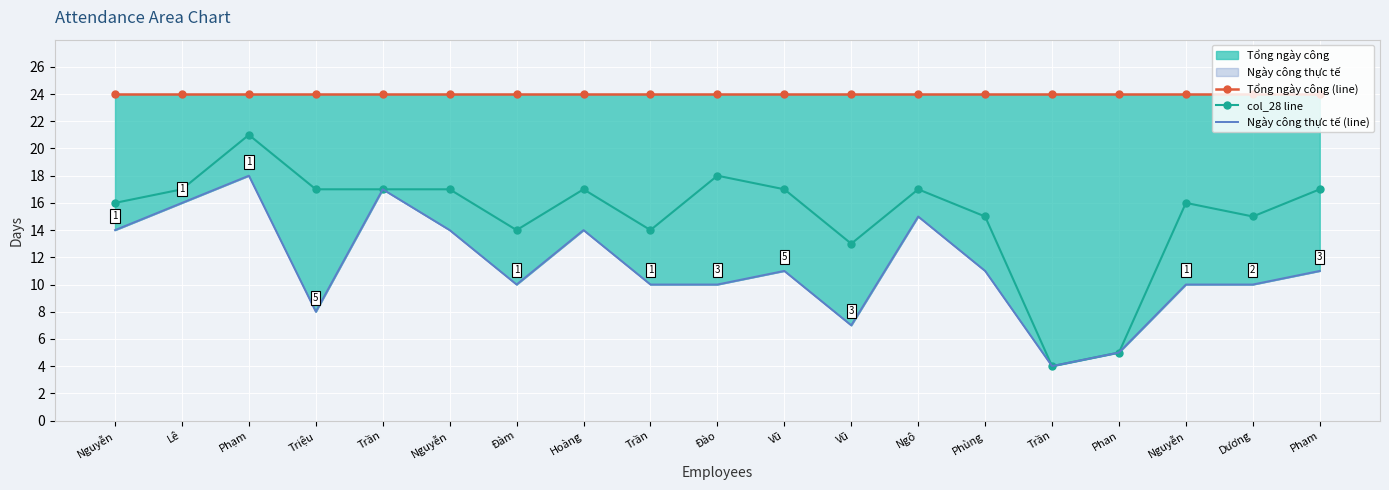

What is the average value of the col_28 line series?

15